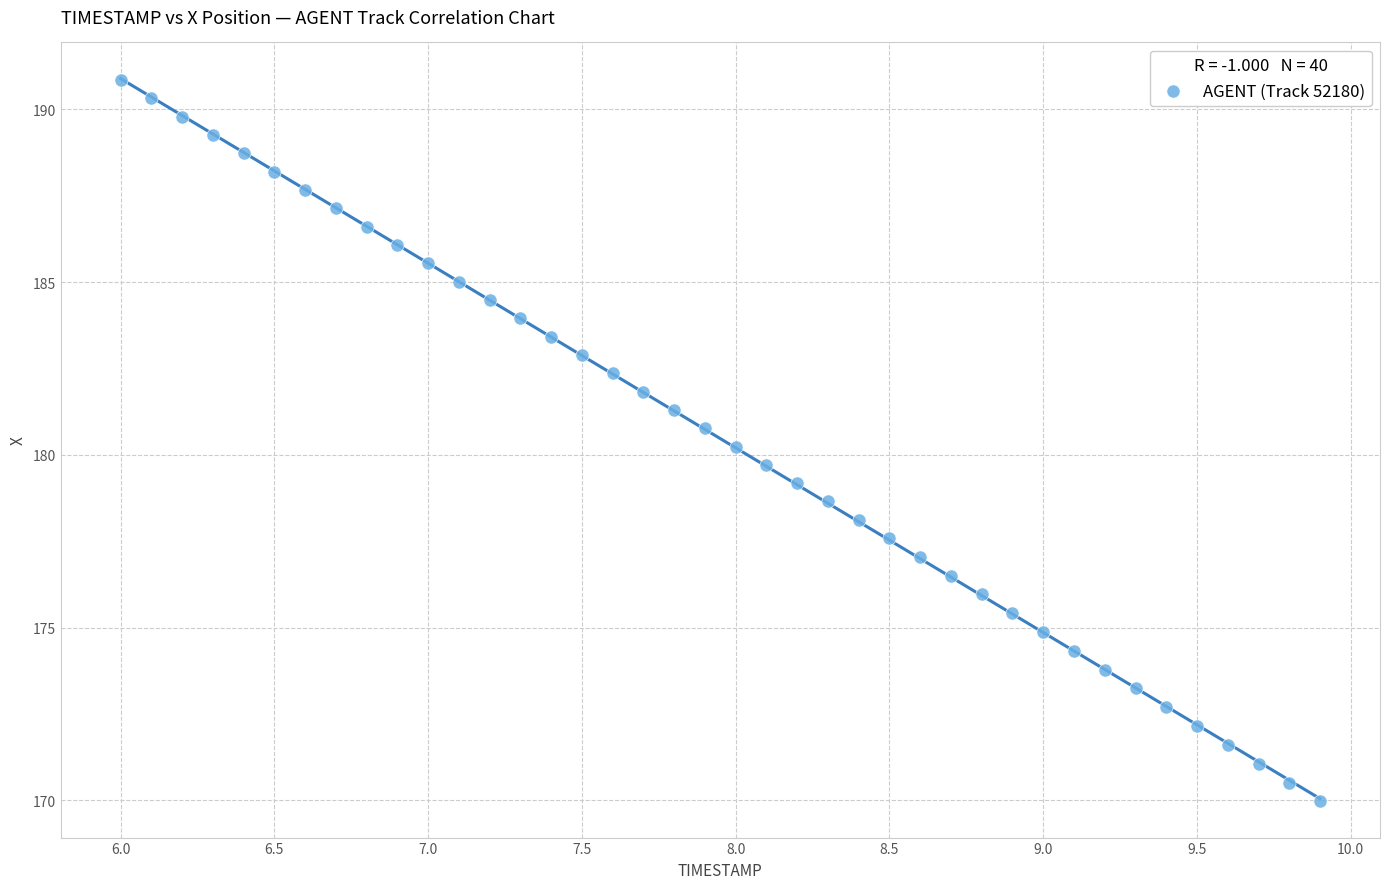

What is the range of X values (max minus min)?

3.9